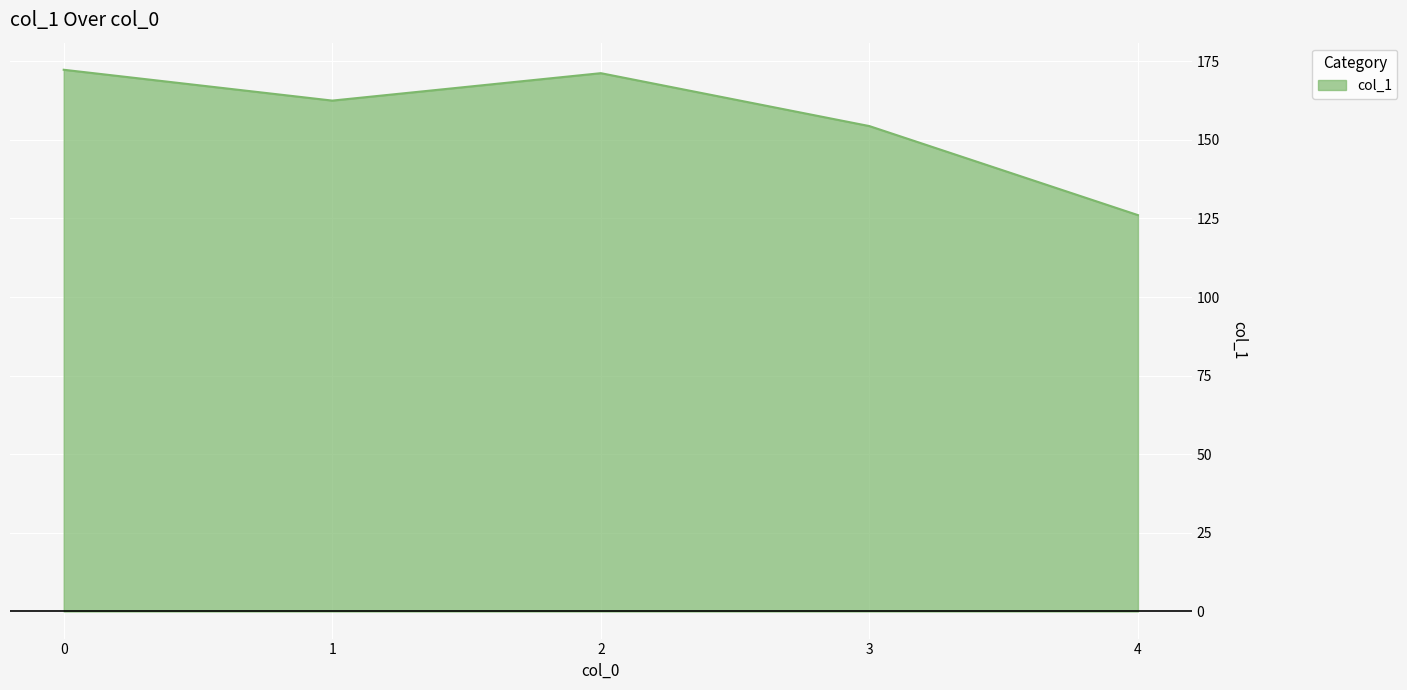

What is the difference between the values at 2 and 4?

45.1